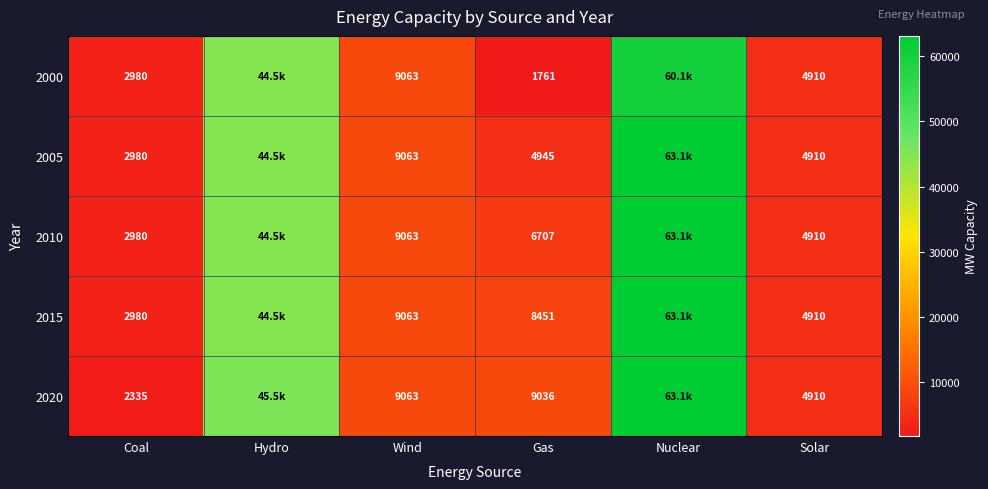

Which has a higher value, Solar or Gas?

Solar